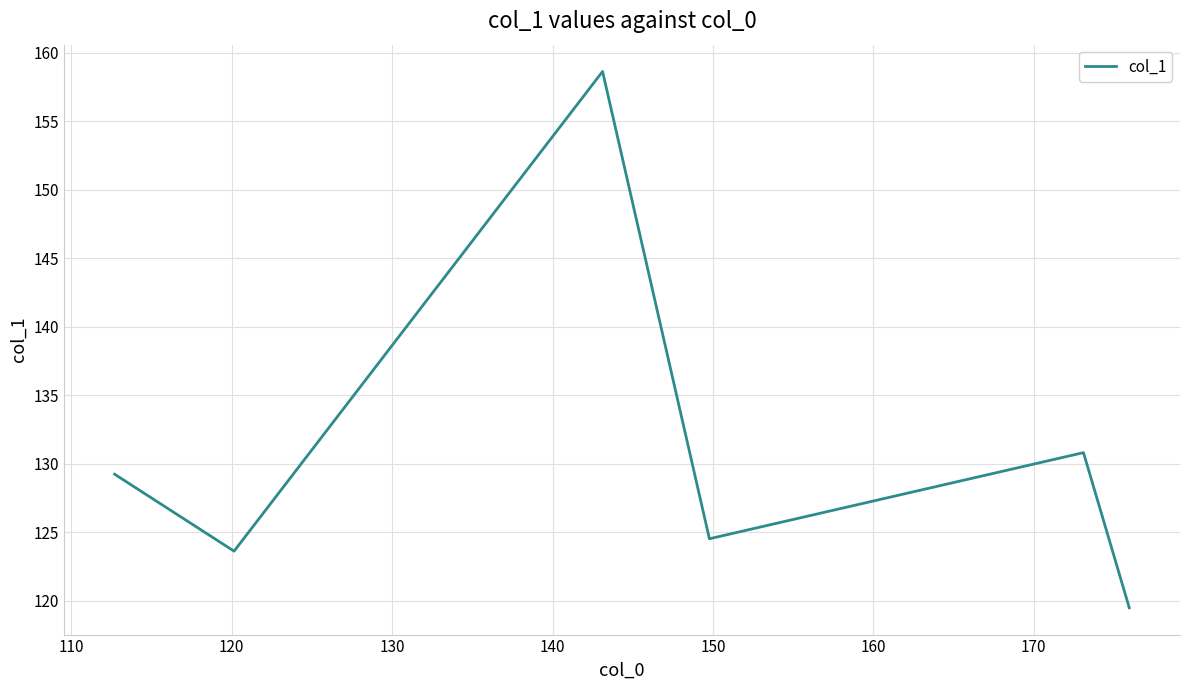

True or false: there are more than 2 points higher than both neighbors.

False